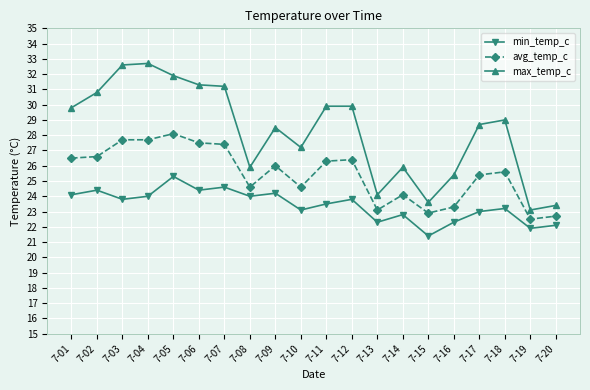

Is it true that max_temp_c equals 28.7 at 7-17?

True